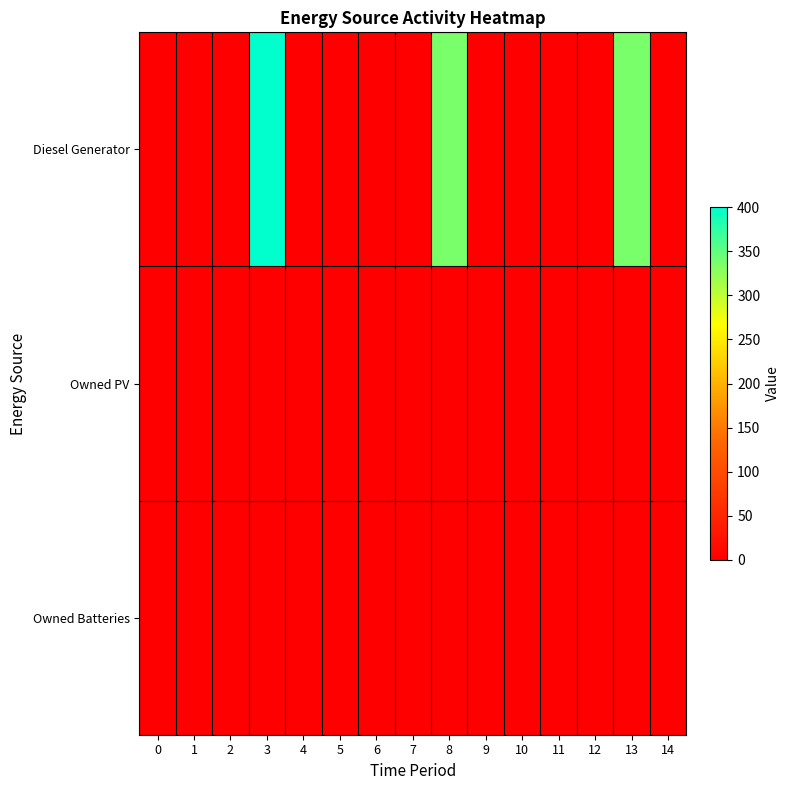

What is the greatest value displayed?

400